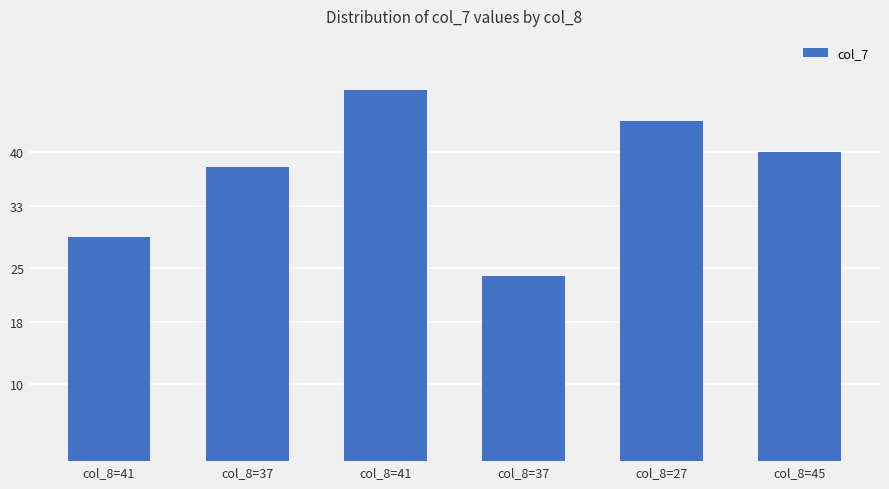

List the labels in order of value, largest first.

col_8=41, col_8=27, col_8=45, col_8=37, col_8=41, col_8=37